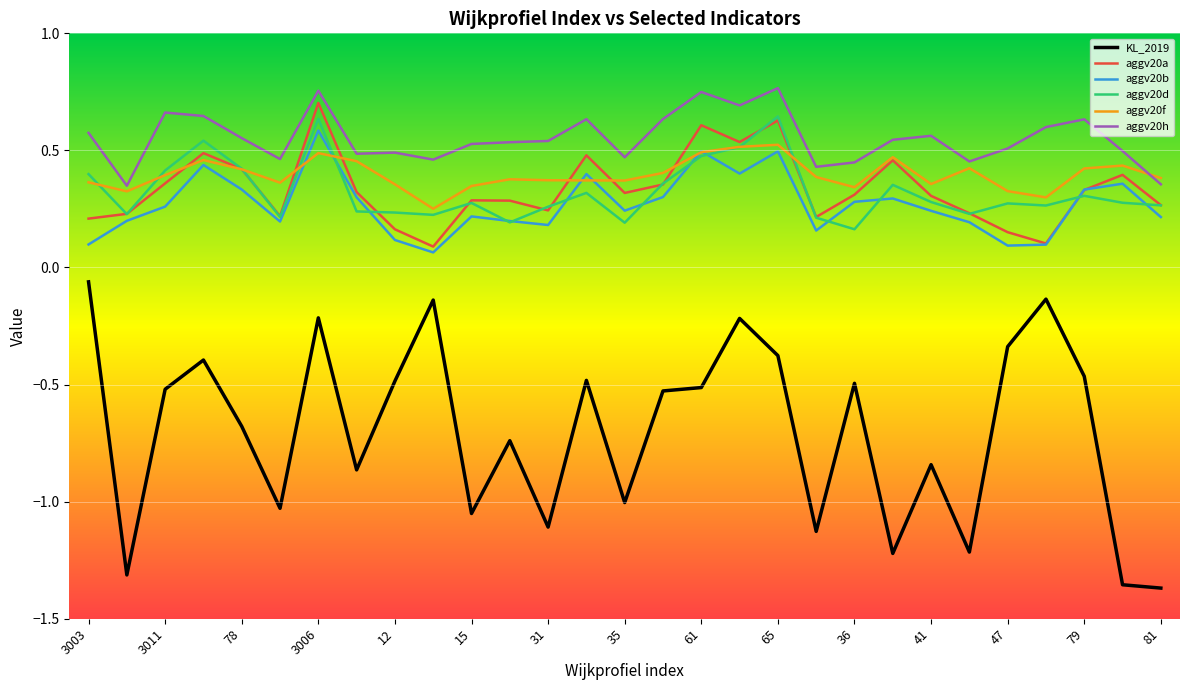

At how many categories does at least one series exceed 0?

29